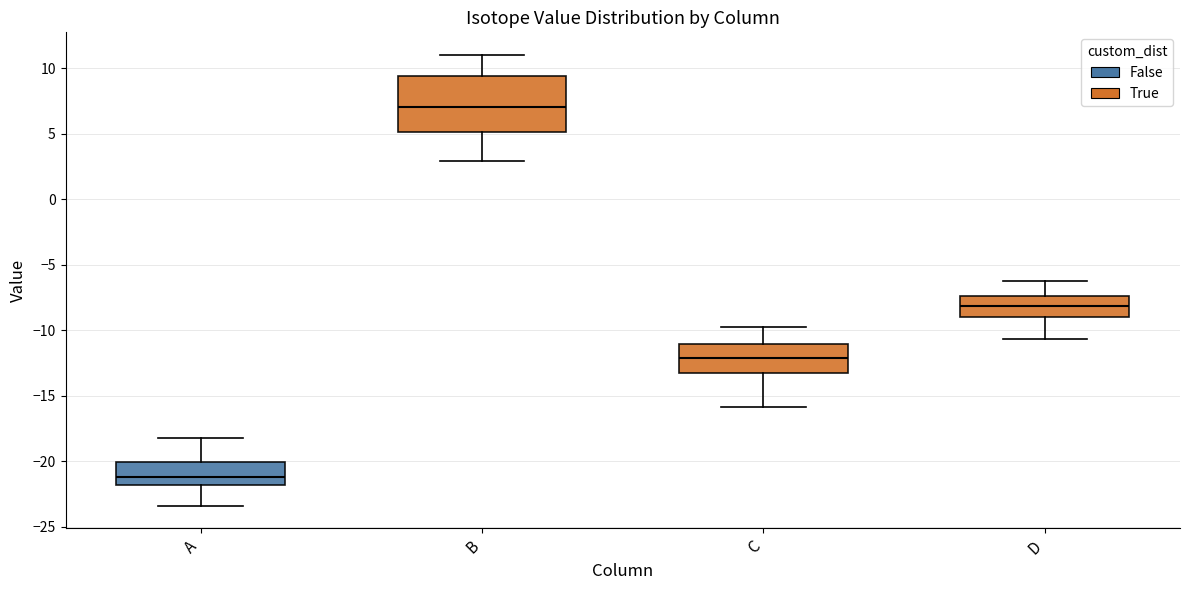

Where is the upper edge of the box for D on the y-axis? The values are not printed on the chart, so give them approximately, as read against the axis.

-7.5